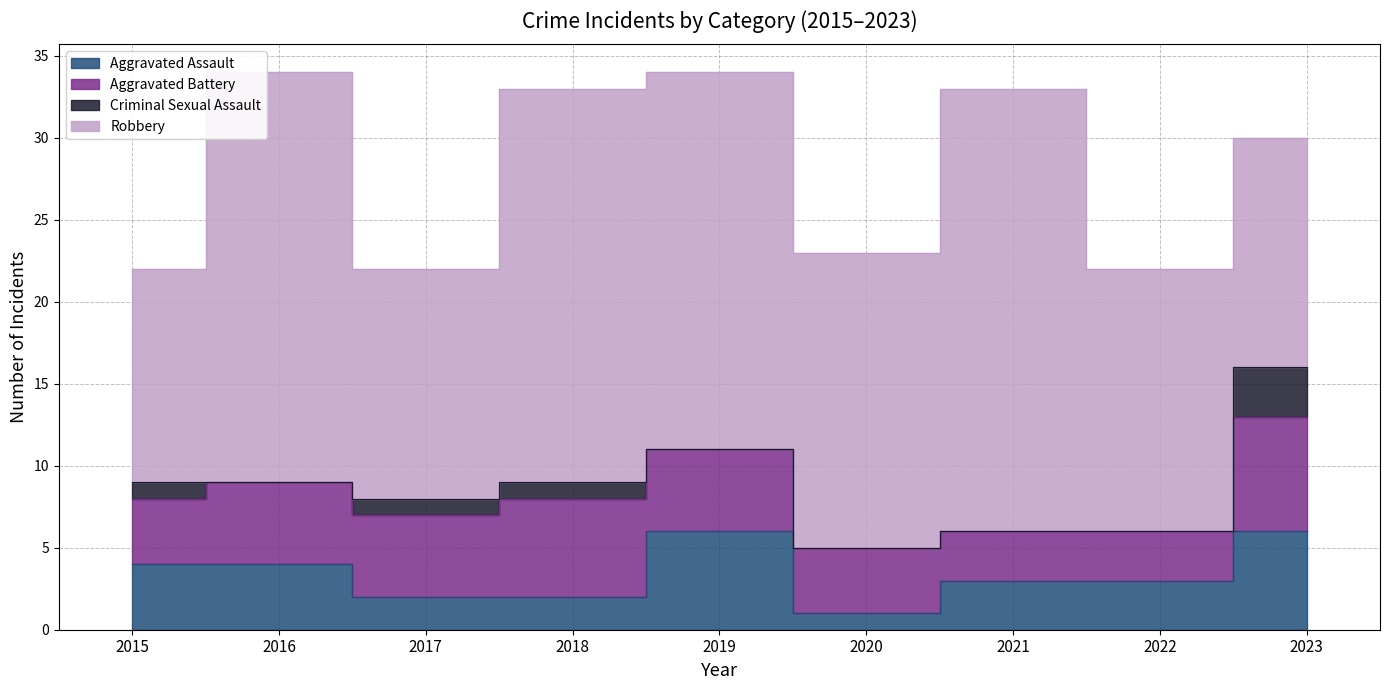

How many lines are shown in the chart?

4